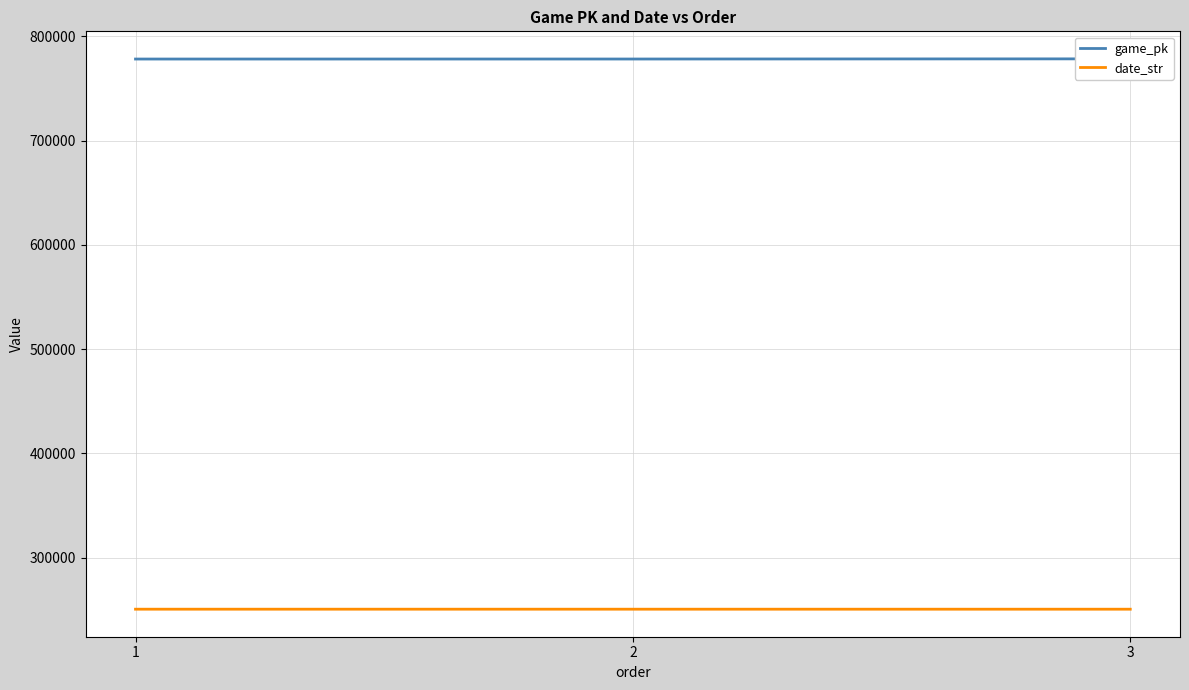

Does the chart have visible grid lines?

Yes